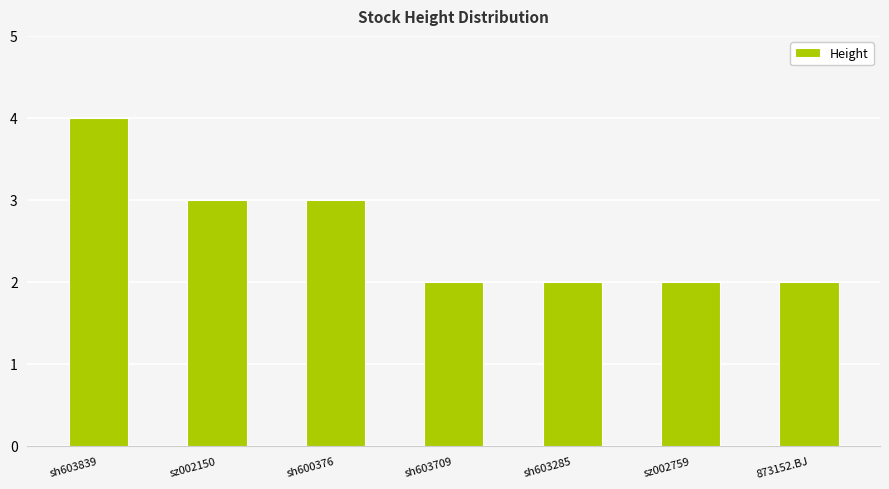

At which category does the chart reach its peak across all series?

sh603839